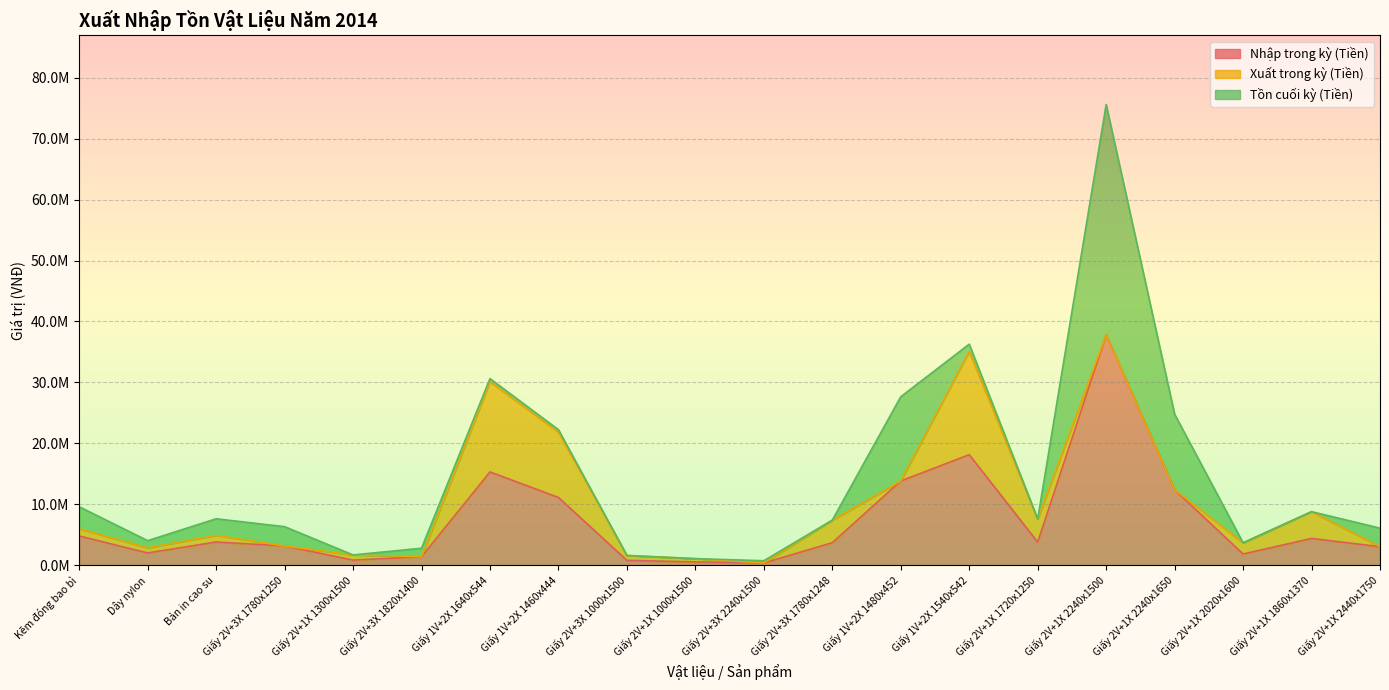

The Xuất trong kỳ (Tiền) series shows 3789375 at Giấy 2V+1X 1720x1250. True or false?

True